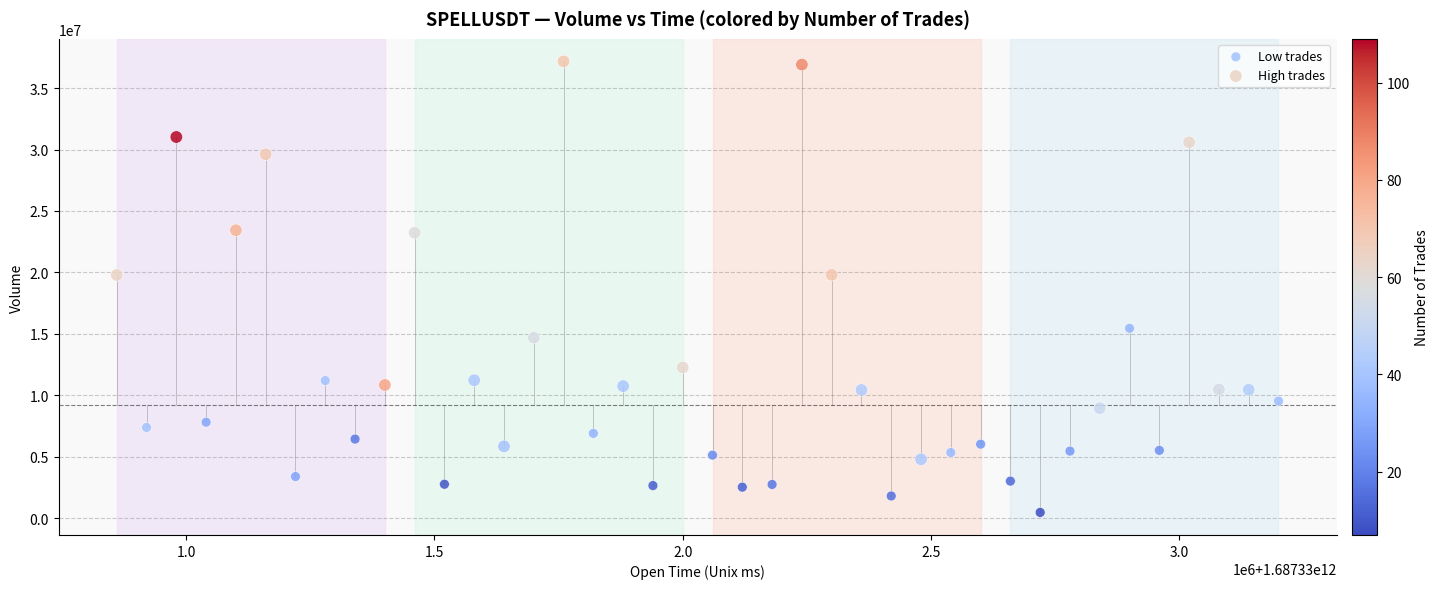

Which series has the largest Y range (max minus min)?

High trades